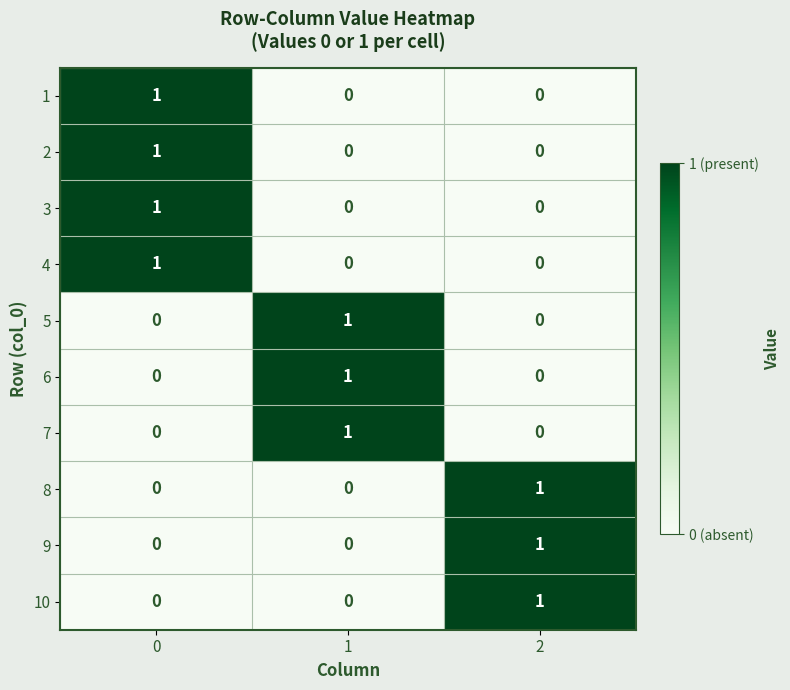

The value of 6 at 2 is 0. True or false?

True